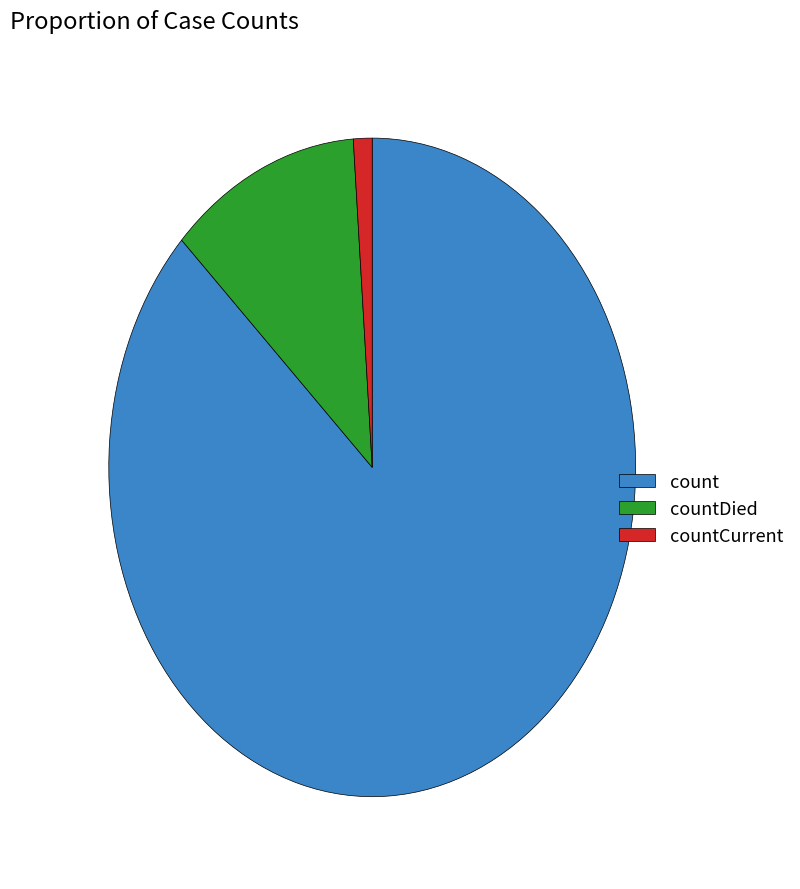

Count the number of slices in the pie.

3